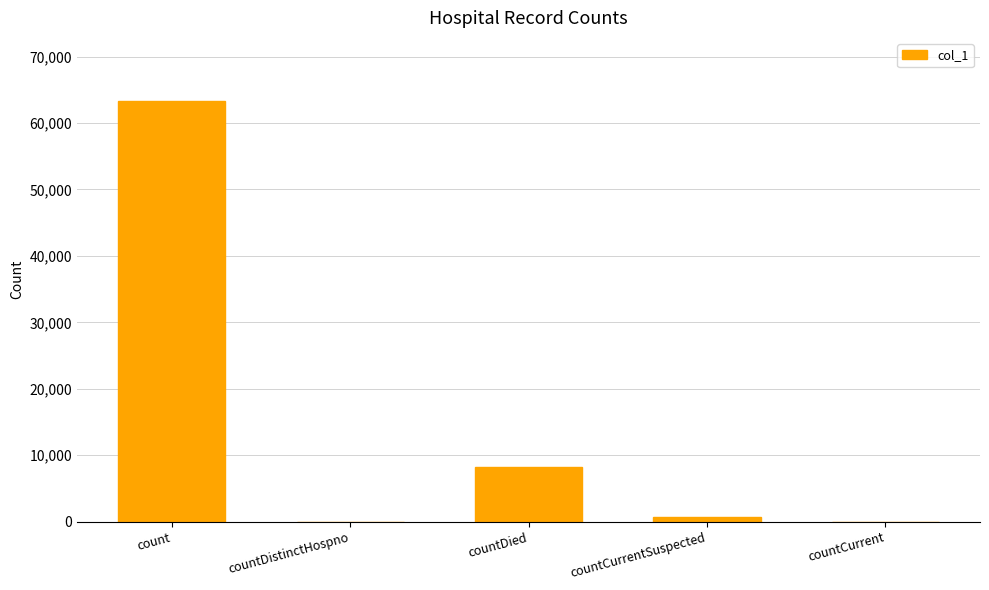

At which category does the chart reach its peak across all series?

count